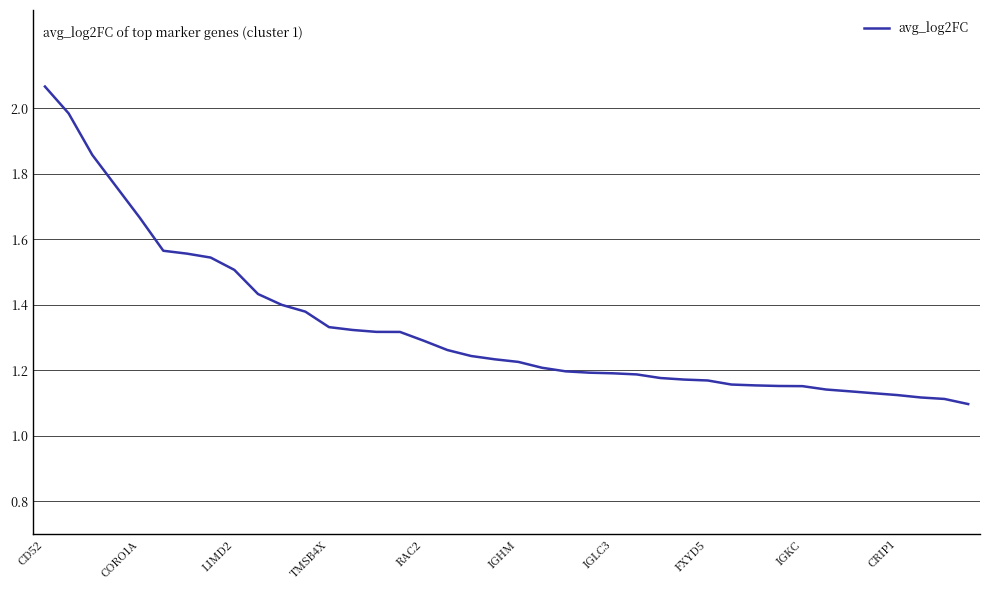

How many categories are shown in the chart?

40